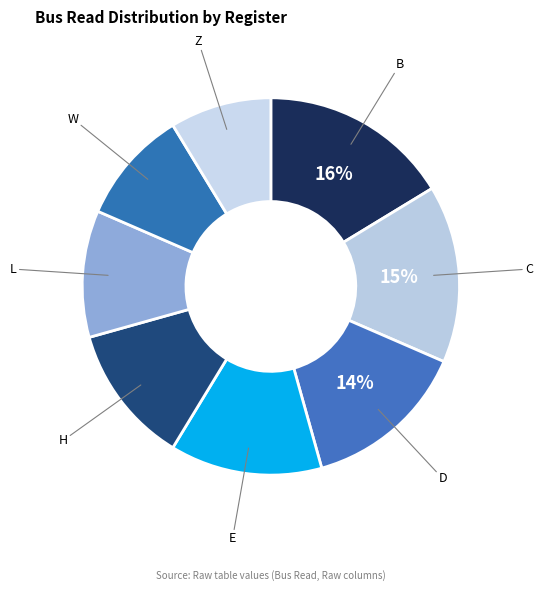

Rank the categories by value from highest to lowest.

B, C, D, E, H, L, W, Z